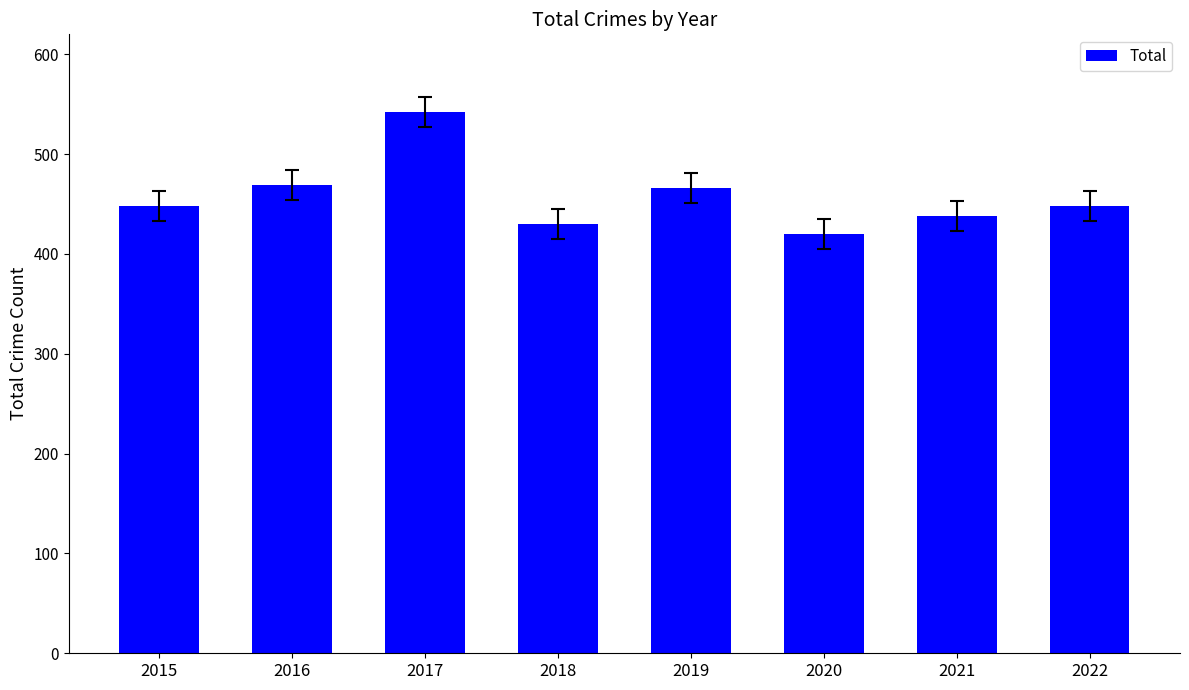

Reading right to left, transcribe all the data shown in this chart.

448	438	420	466	430	542	469	448